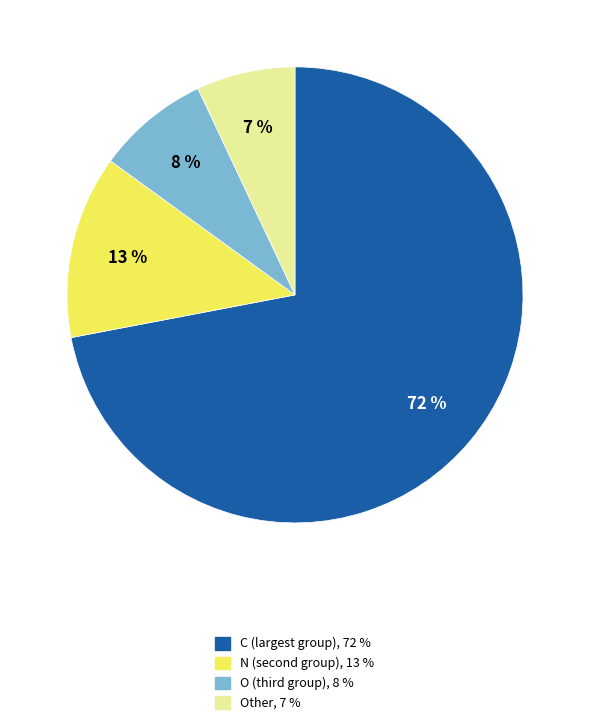

Approximately how many times larger is the value at C (largest group), 72 % compared to Other, 7 %?

10.3